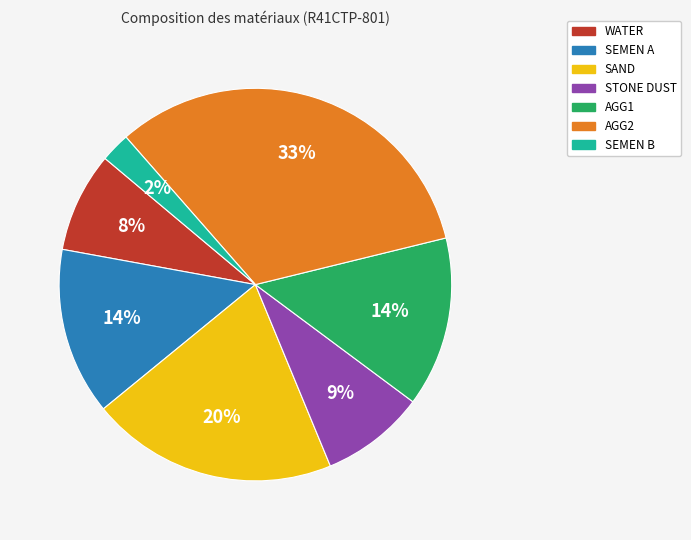

Which slice is the largest?

AGG2